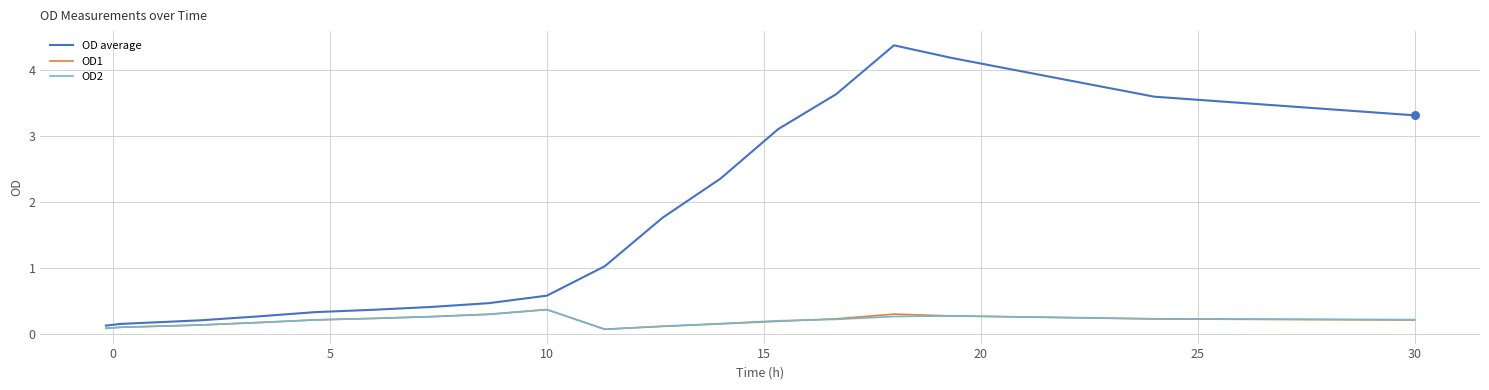

What are all the series names shown in the legend?

OD average, OD1, OD2